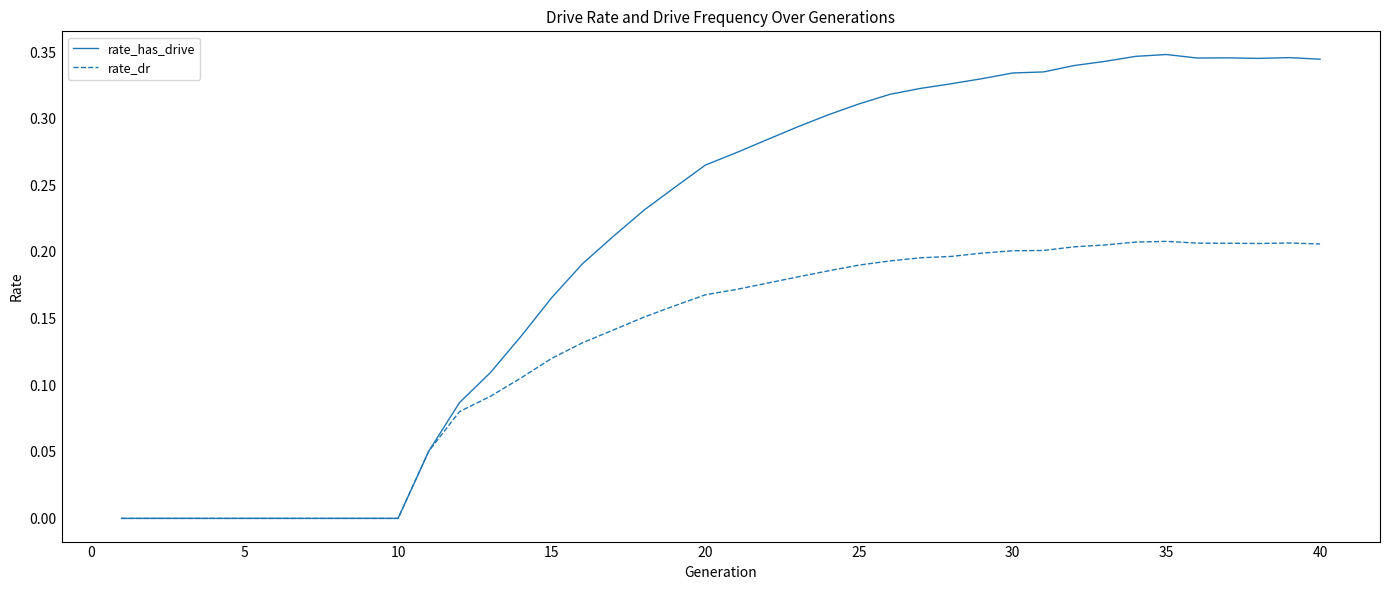

Which series has the largest range (max minus min)?

rate_has_drive